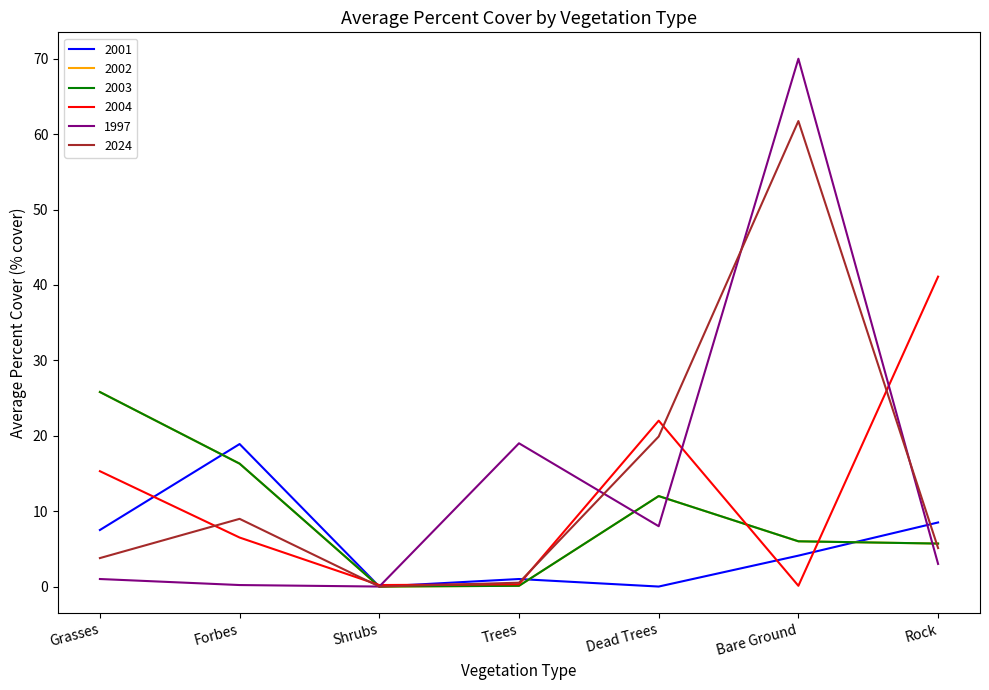

The value of 2024 at Dead Trees is 8.4. True or false?

False